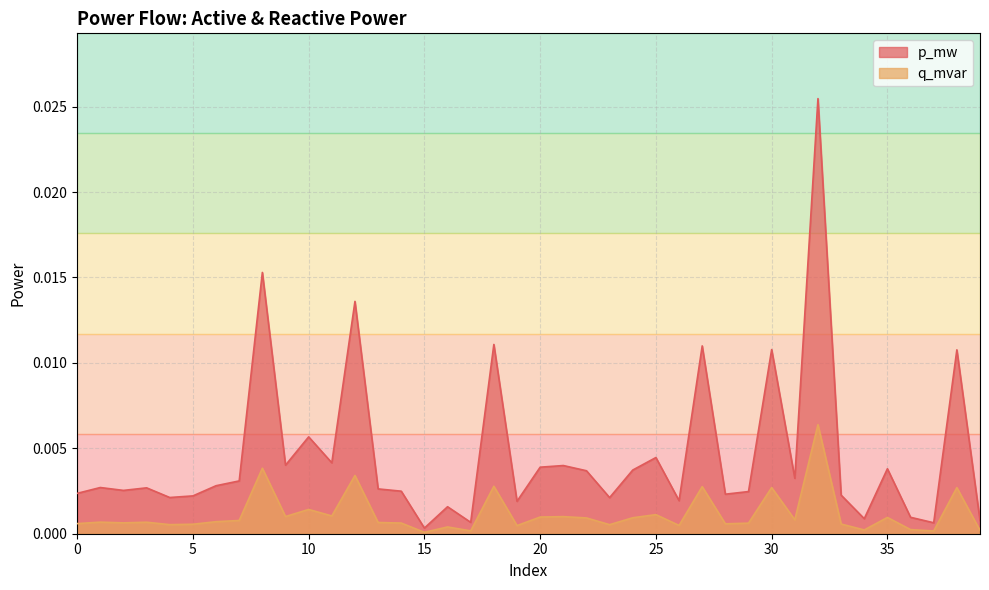

True or false: p_mw has a value of 0.0 at 35.

True